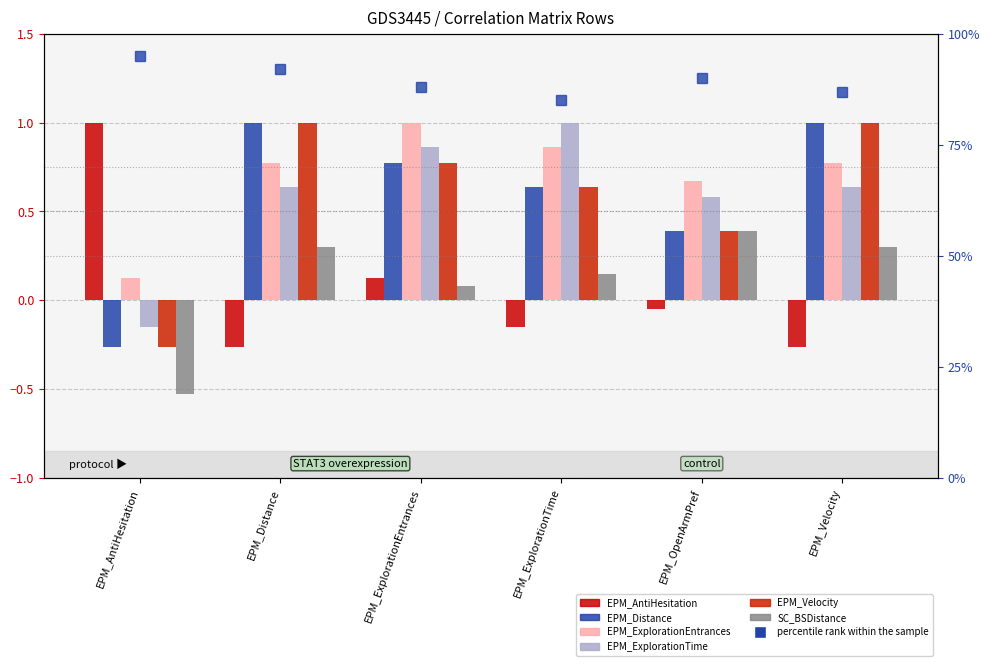

List the series in order of their peak value, highest first.

EPM_AntiHesitation, EPM_Distance, EPM_ExplorationEntrances, EPM_ExplorationTime, EPM_Velocity, SC_BSDistance